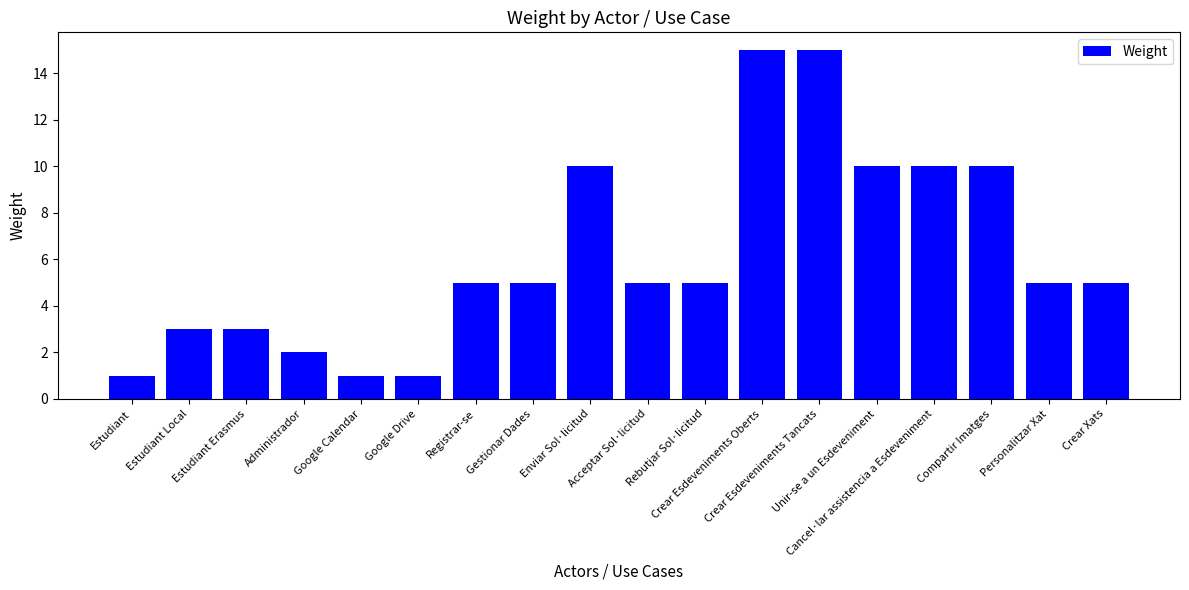

Does the chart contain stacked bars?

No